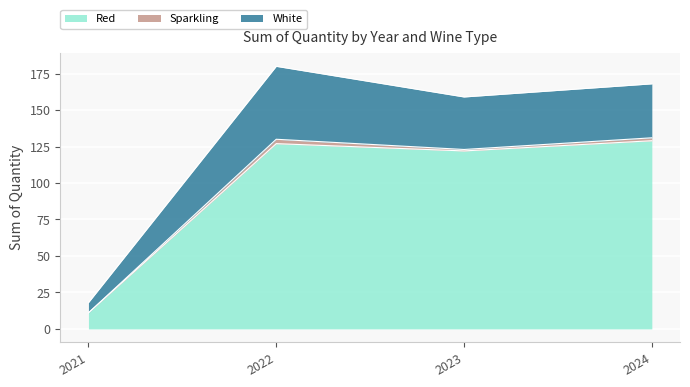

Is it true that Red equals 19 at 2021?

False